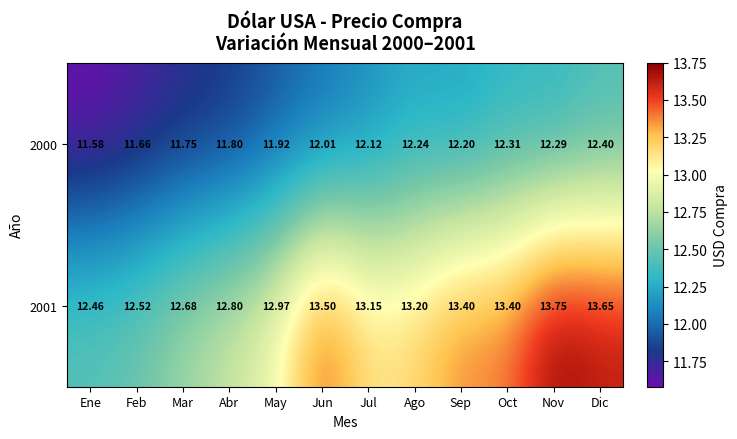

Which category has the lowest value across all series?

Ene